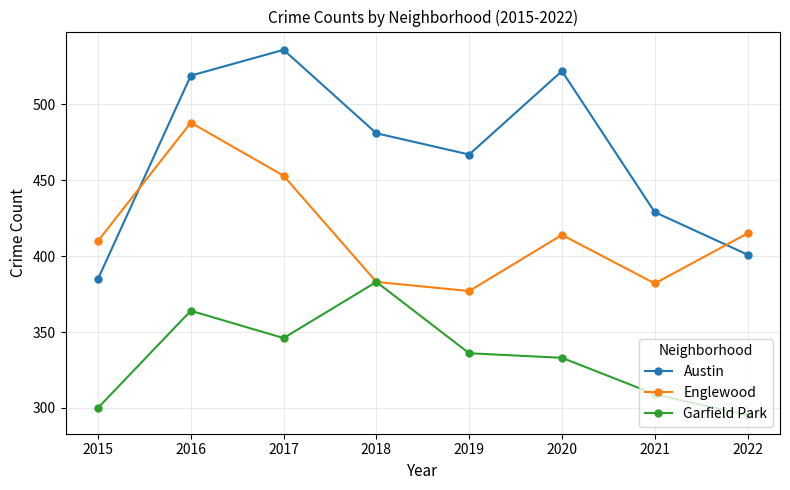

True or false: Garfield Park has a value of 85 at 2021.

False